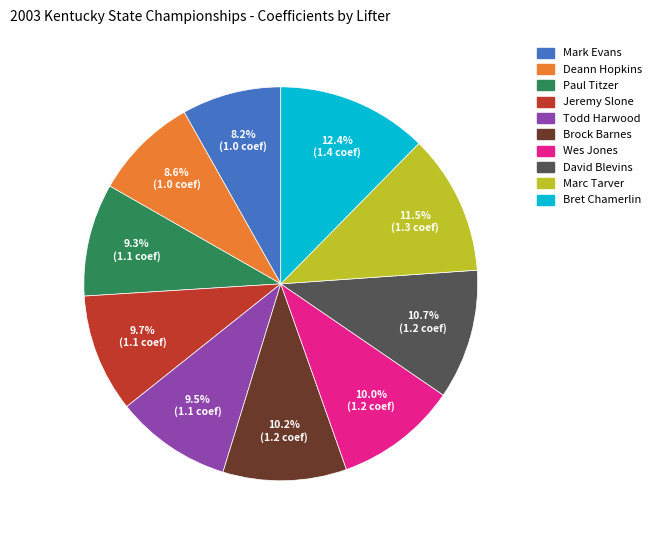

Is Deann Hopkins the majority of the pie?

No